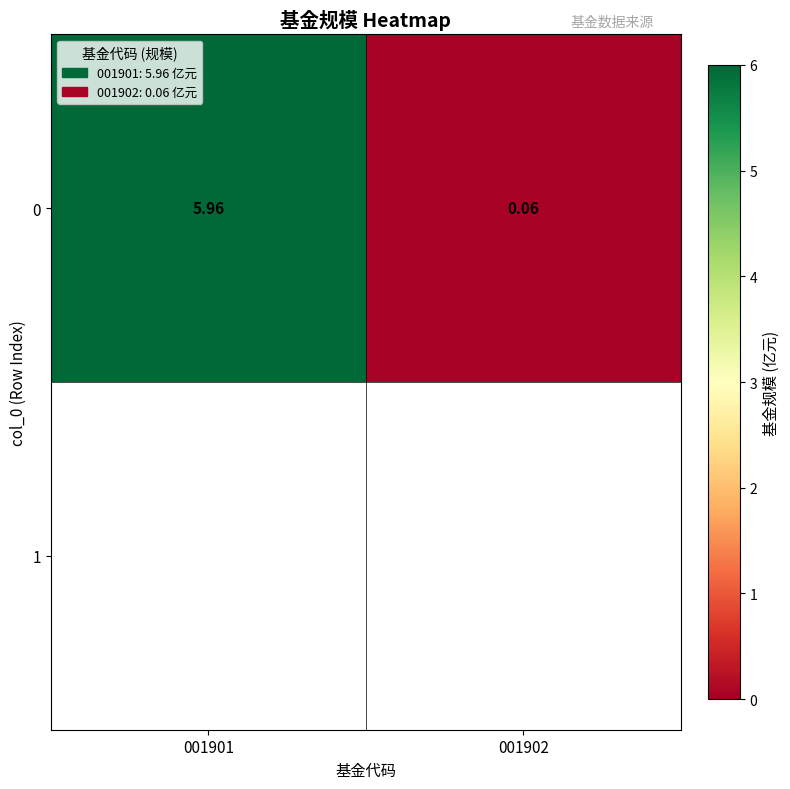

Which category has the highest value across all series?

001901